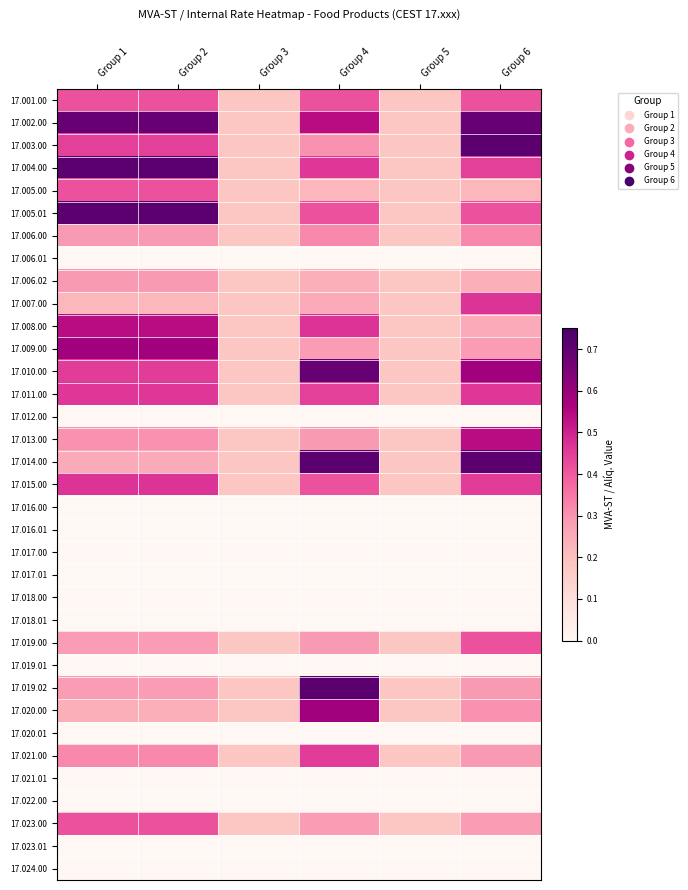

Which category has the lowest value across all series?

Group 1